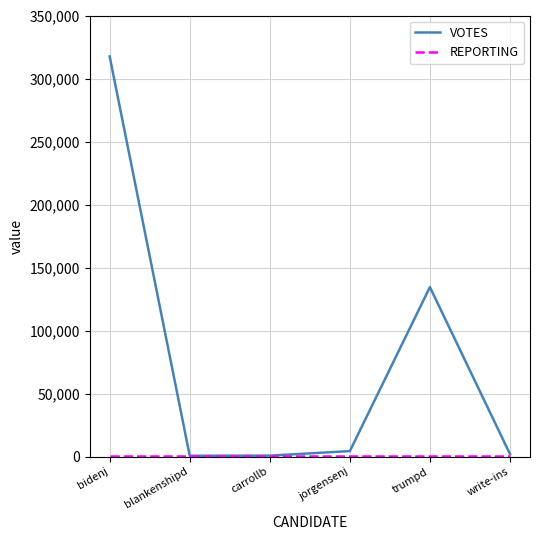

At which category is the sum across all series the highest?

bidenj